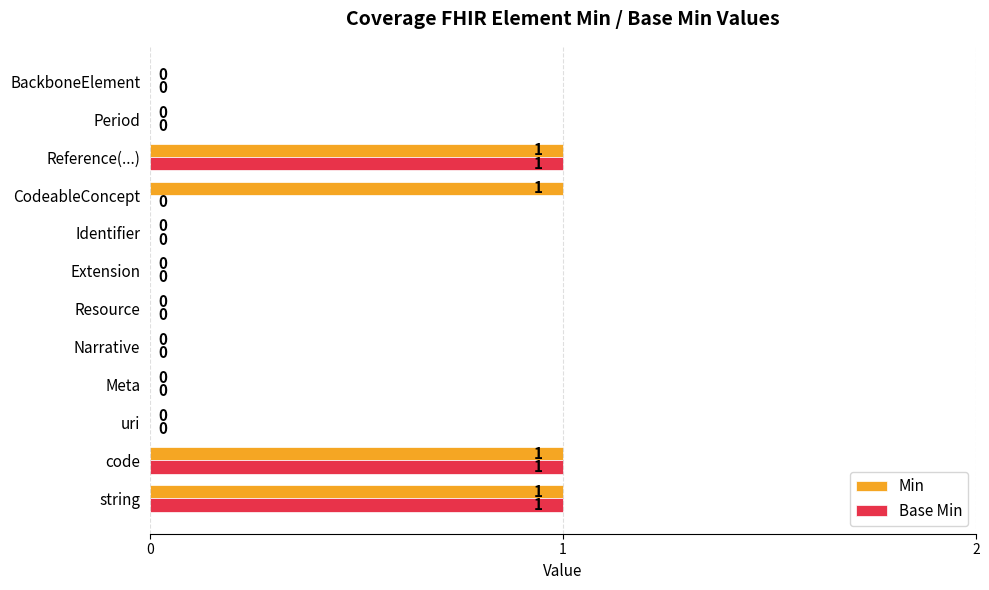

True or false: Min has a value of 0 at BackboneElement.

True